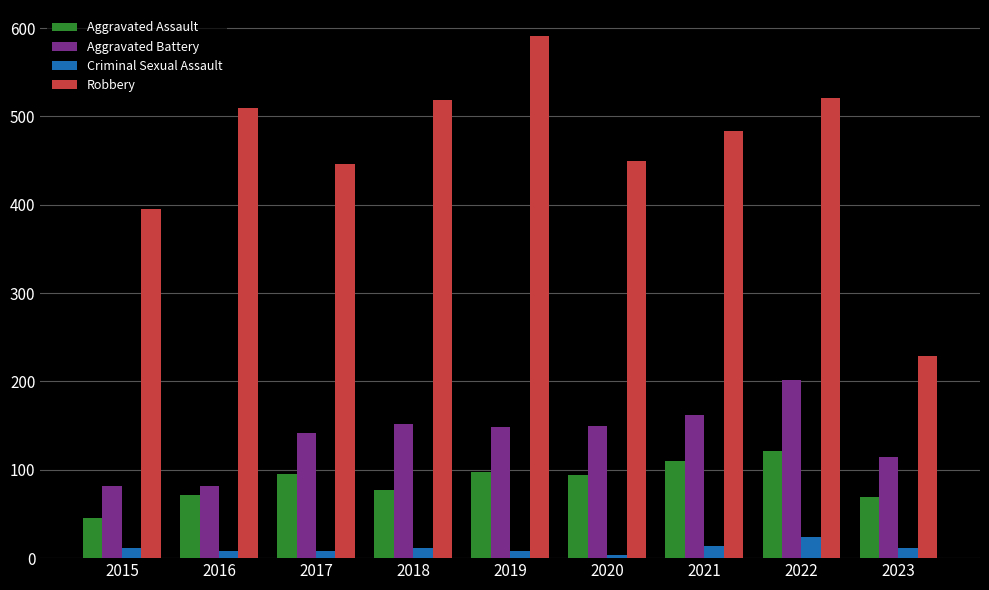

Are the bars grouped side by side (vs. stacked)?

Yes